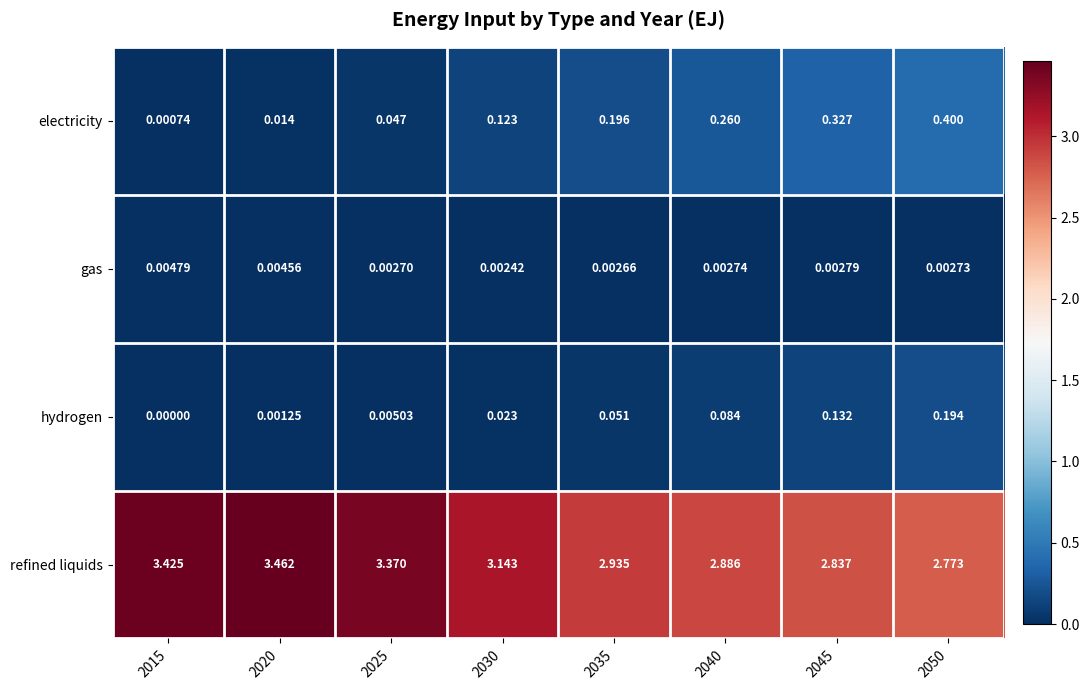

Which category has the highest value across all series?

2020